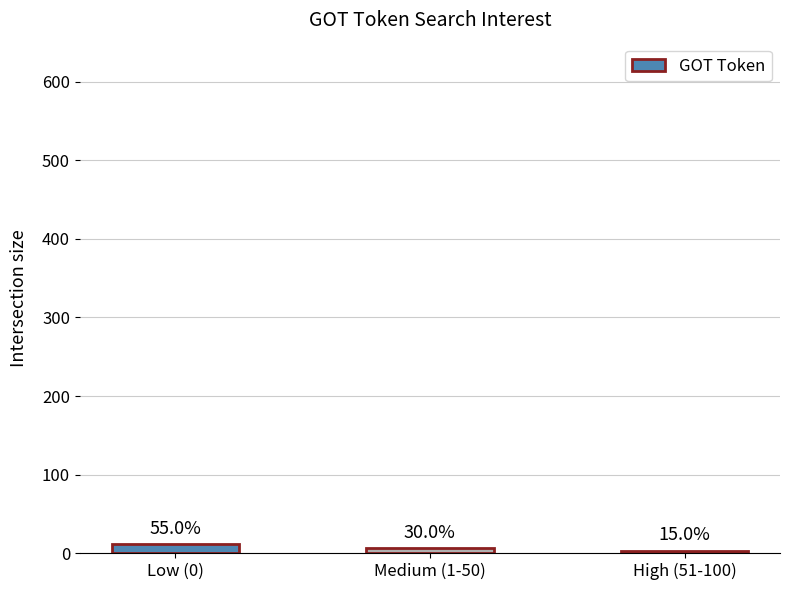

Does the chart contain any negative values?

No